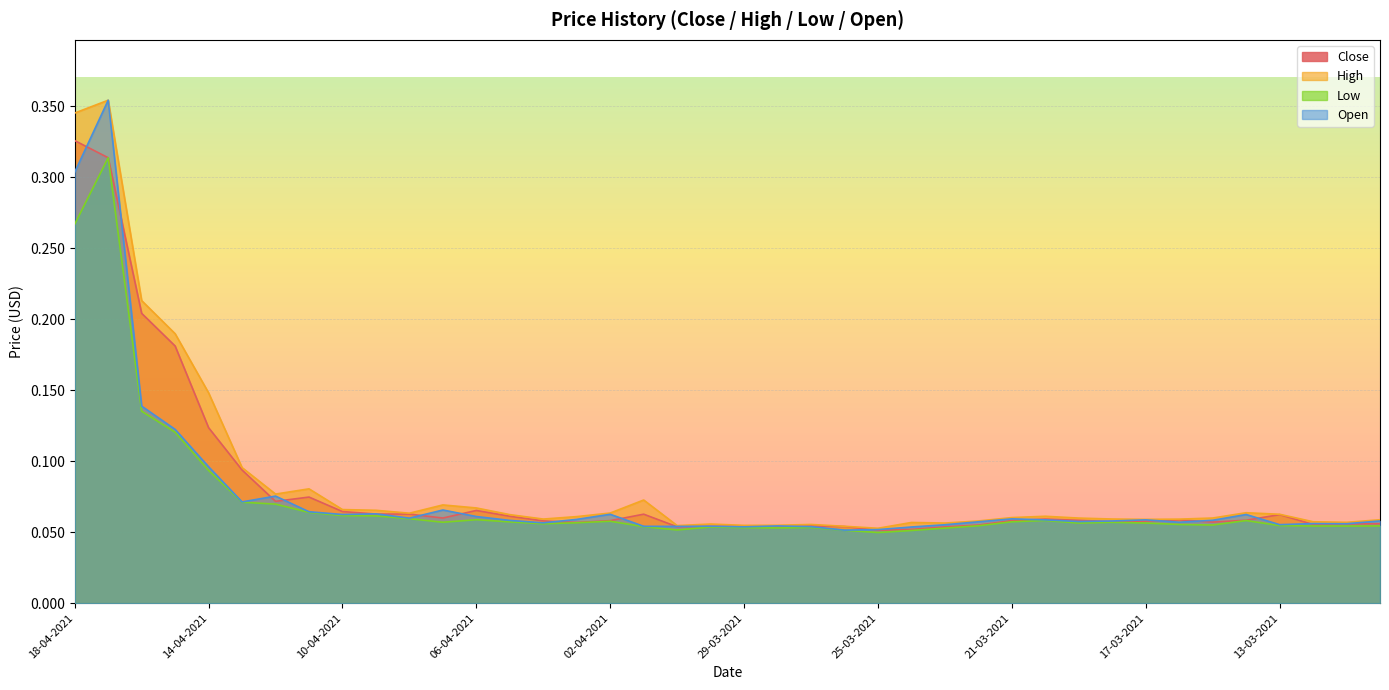

What are all the series names shown in the legend?

Close, High, Low, Open